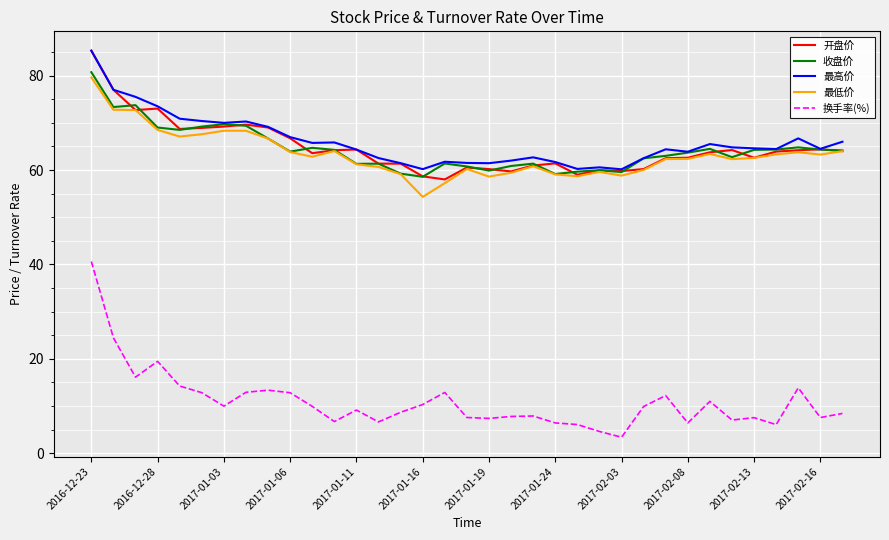

True or false: 换手率(%) and 最低价 intersect in this chart.

False